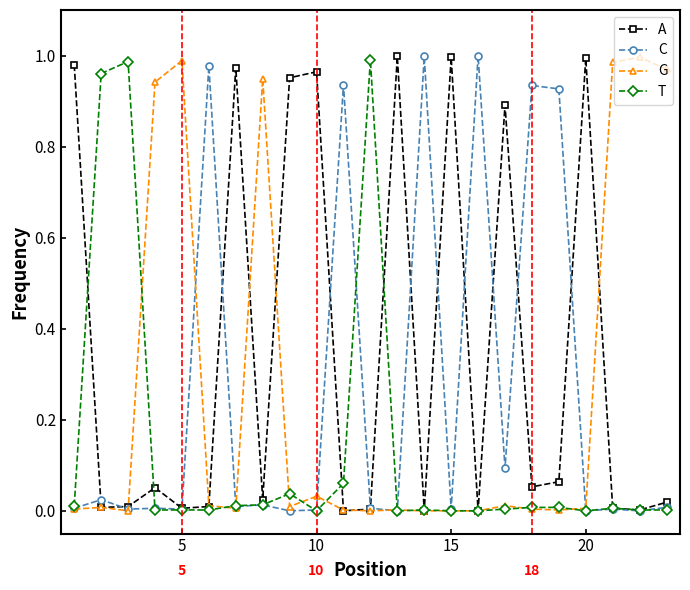

Which series has the largest total across all categories?

A